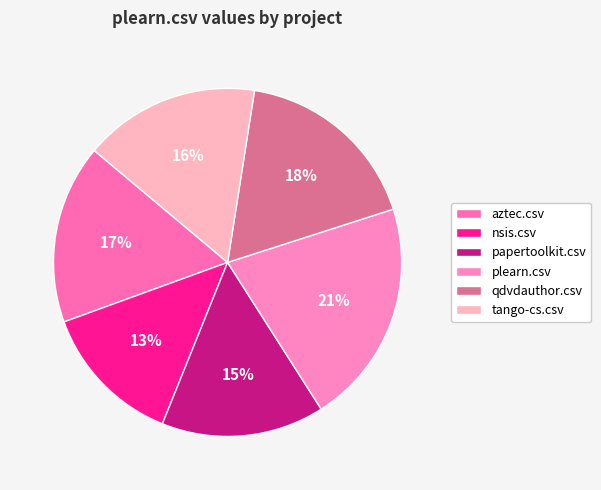

The qdvdauthor.csv slice represents 18% of the pie. True or false?

True